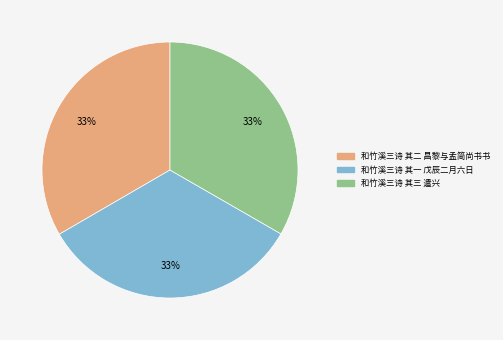

Approximately how many times larger is the value at 和竹溪三诗 其一 戊辰二月六日 compared to 和竹溪三诗 其二 昌黎与孟简尚书书?

1.0